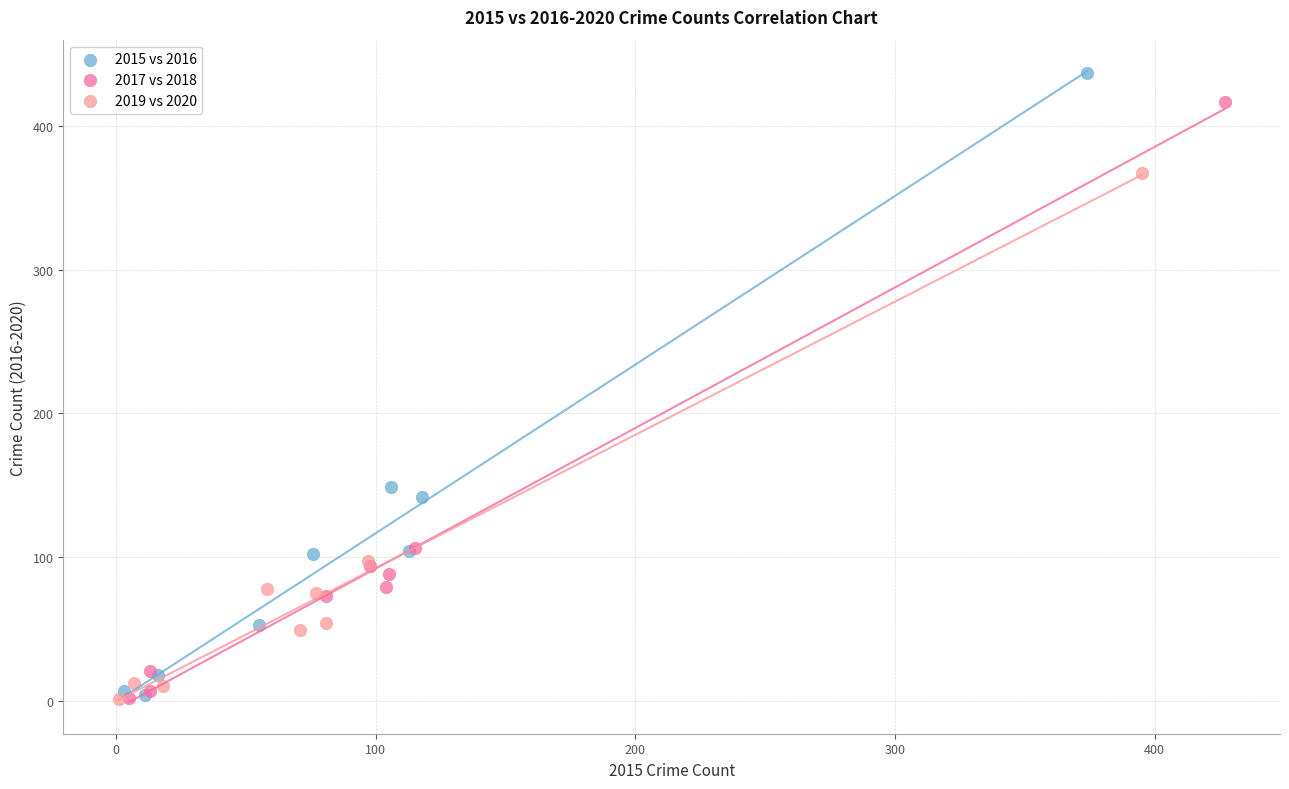

Which series has the widest spread of Y values?

2015 vs 2016